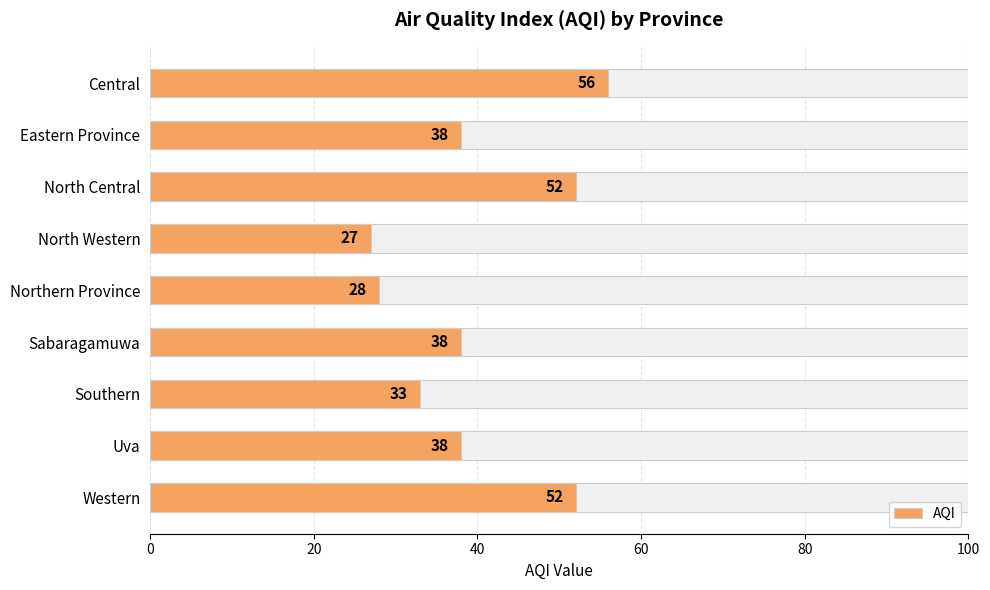

What is the value of the 4th bar from the left?

27